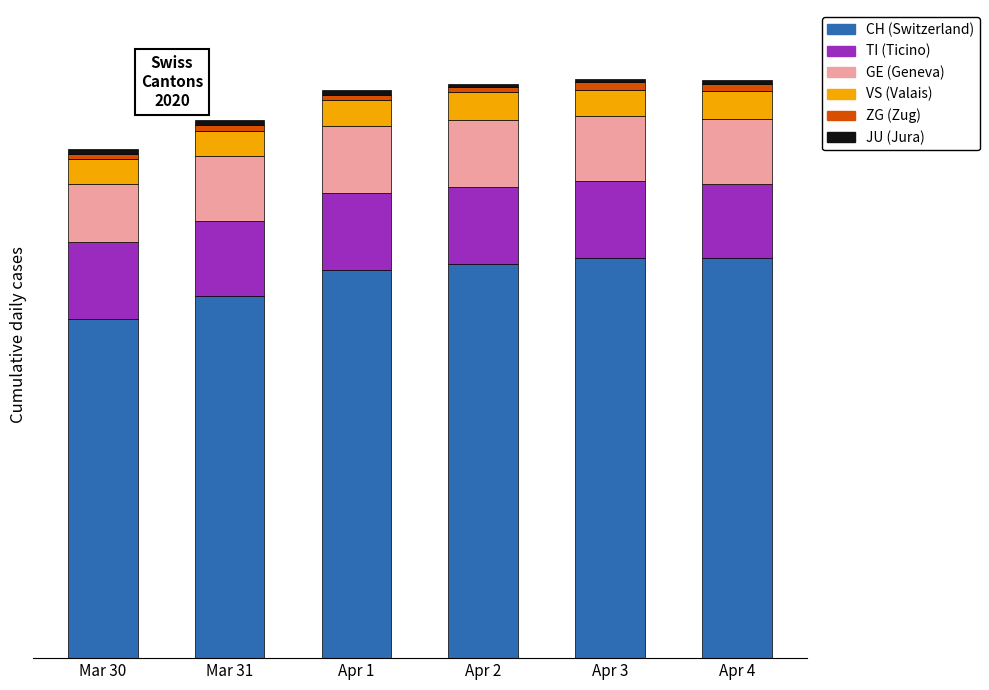

Are the bars horizontal?

No